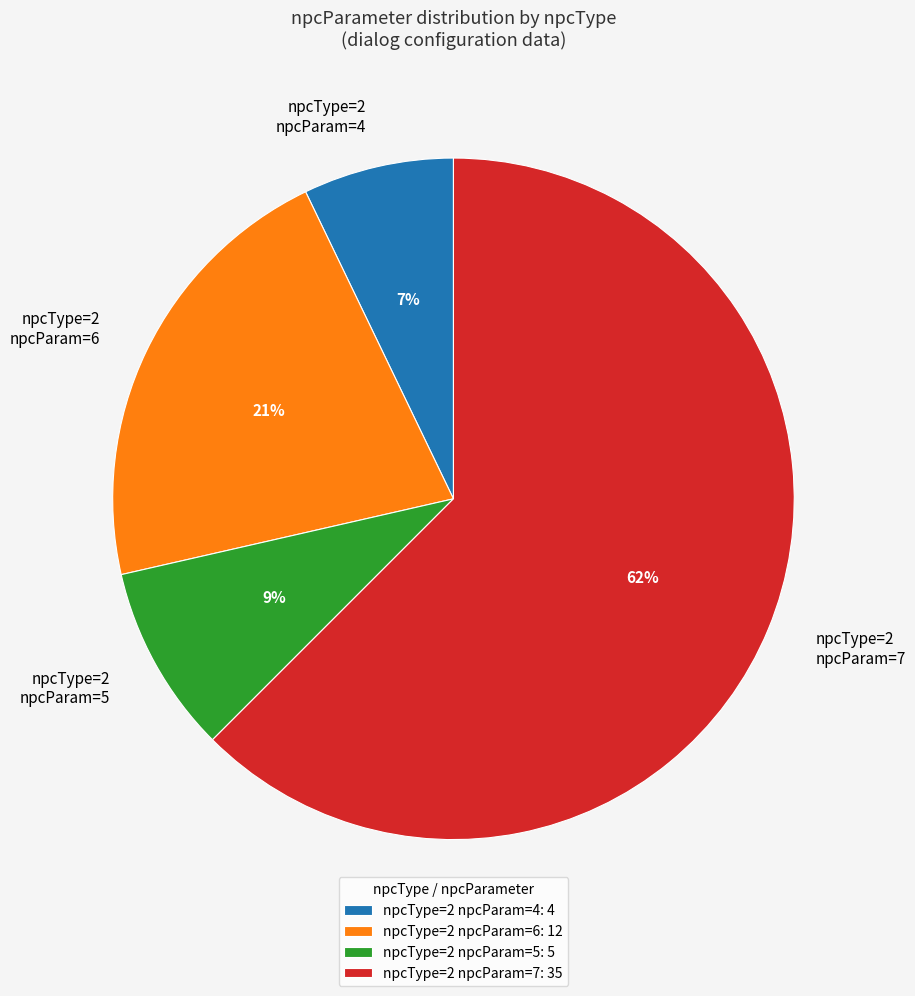

Is the sum of npcType=2 npcParam=6 and npcType=2 npcParam=4 greater than half?

No